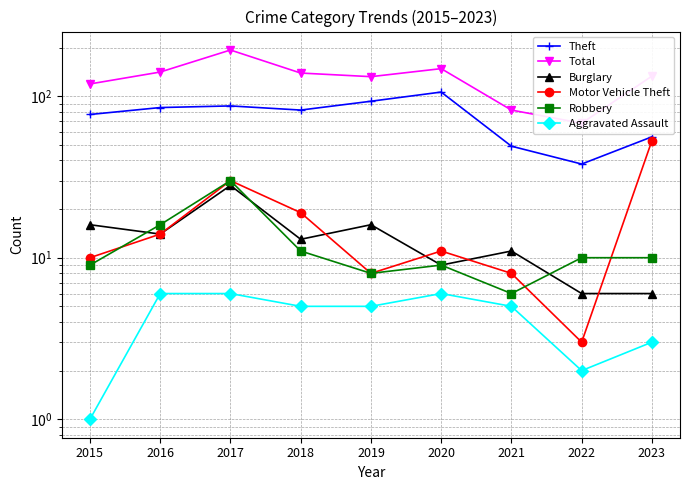

Reading left to right, extract all data points from this chart.

Theft: 2015=77	2016=85	2017=87	2018=82	2019=93	2020=106	2021=49	2022=38	2023=56
Total: 2015=119	2016=141	2017=193	2018=139	2019=132	2020=148	2021=82	2022=68	2023=133
Burglary: 2015=16	2016=14	2017=28	2018=13	2019=16	2020=9	2021=11	2022=6	2023=6
Motor Vehicle Theft: 2015=10	2016=14	2017=30	2018=19	2019=8	2020=11	2021=8	2022=3	2023=53
Robbery: 2015=9	2016=16	2017=30	2018=11	2019=8	2020=9	2021=6	2022=10	2023=10
Aggravated Assault: 2015=1	2016=6	2017=6	2018=5	2019=5	2020=6	2021=5	2022=2	2023=3